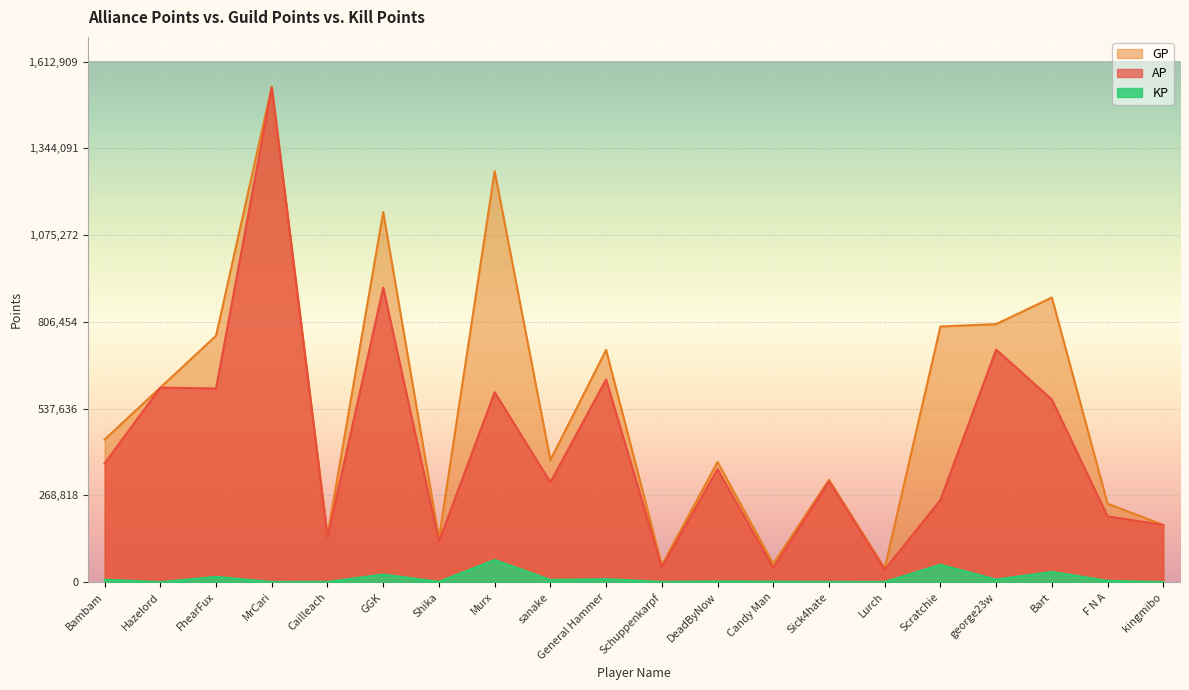

Reading left to right, list all the values displayed in this chart.

AP: 367882.0	602713.0	600036.0	1532064.0	138805.0	912602.0	125686.0	588376.0	309527.0	627881.0	45411.0	350096.0	43548.0	311543.0	38697.0	254344.0	720555.0	565909.0	203670.0	176896.0
GP: 441789.0	602713.0	763525.0	1536104.0	145309.0	1146811.0	135522.0	1273611.0	377855.0	719575.0	52257.0	372265.0	56560.0	317018.0	42992.0	792110.0	799559.0	882038.0	242913.0	176896.0
KP: 7390.8	0.0	16348.9	404.0	650.4	23420.9	983.6	68523.5	6832.8	9169.4	684.6	2216.9	1301.2	547.5	429.4	53776.7	7900.4	31612.8	3924.3	0.0